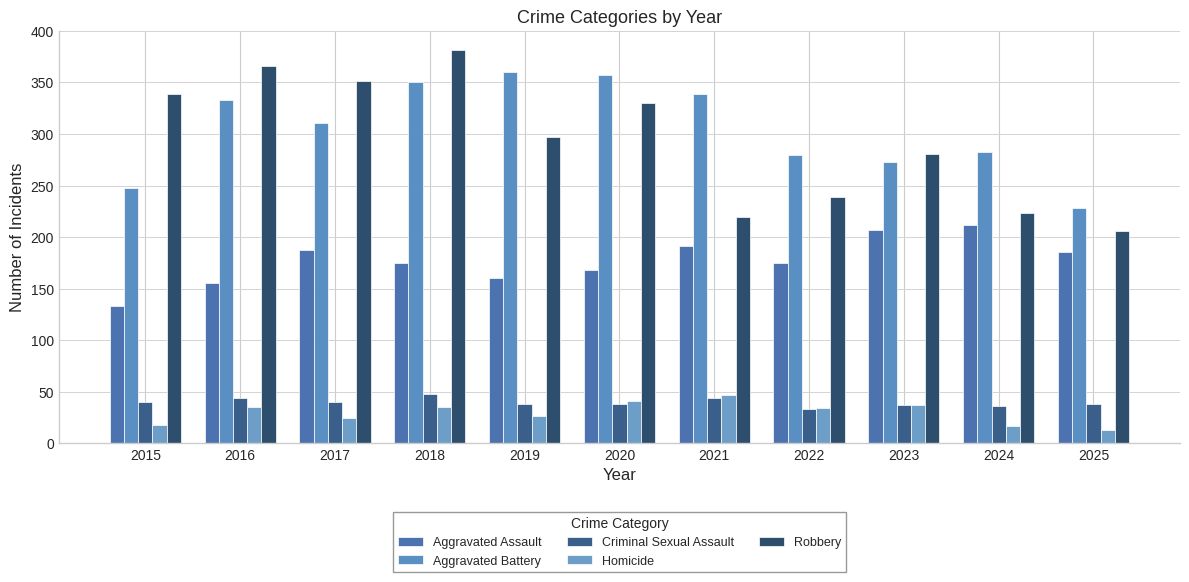

What is the difference between the second highest and minimum values in the Homicide series?

28